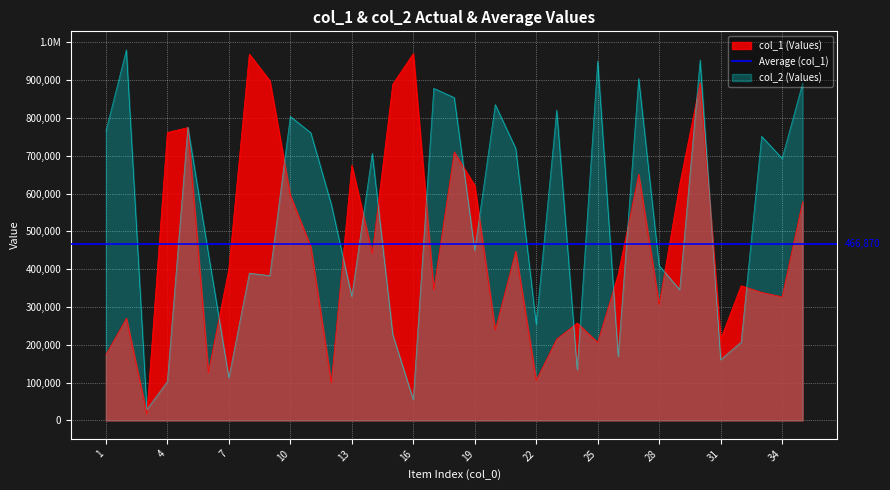

What is the sum of all col_2 values?

18815789